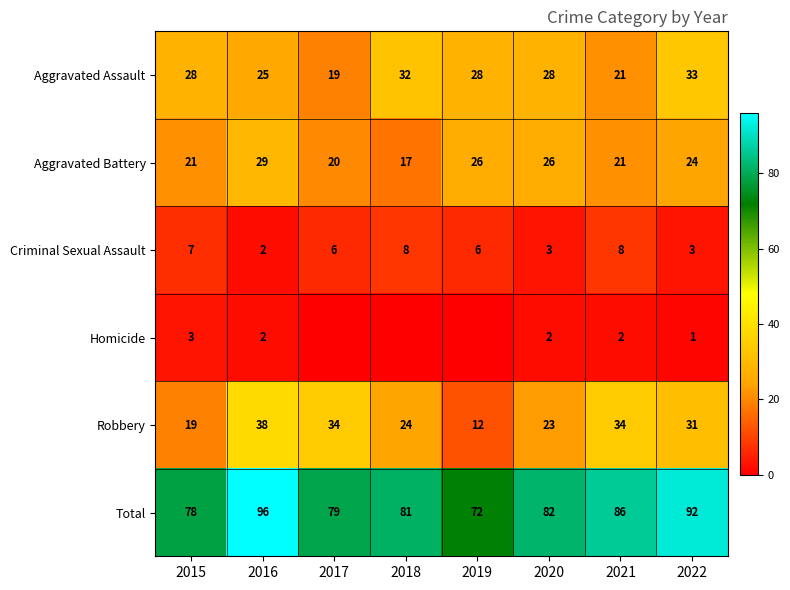

How many values in the Total series are below 82?

4